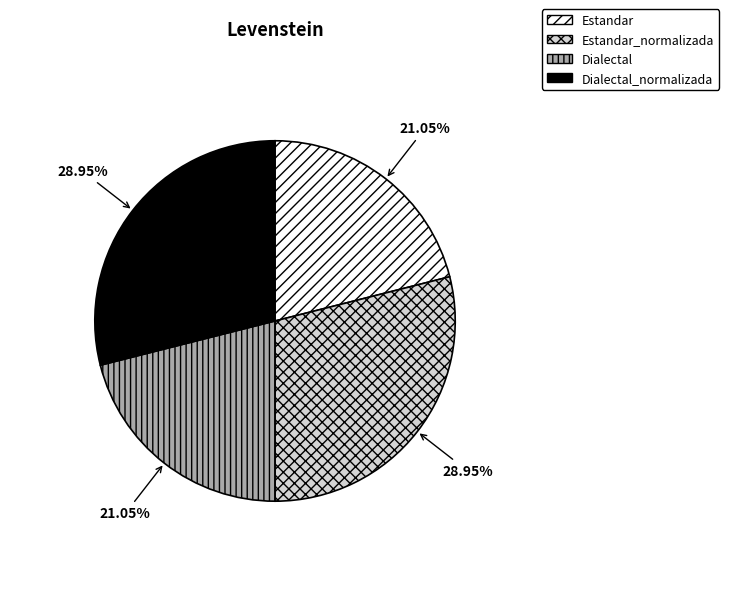

To the nearest percent, what is the combined percentage of Dialectal_normalizada and Estandar?

50%